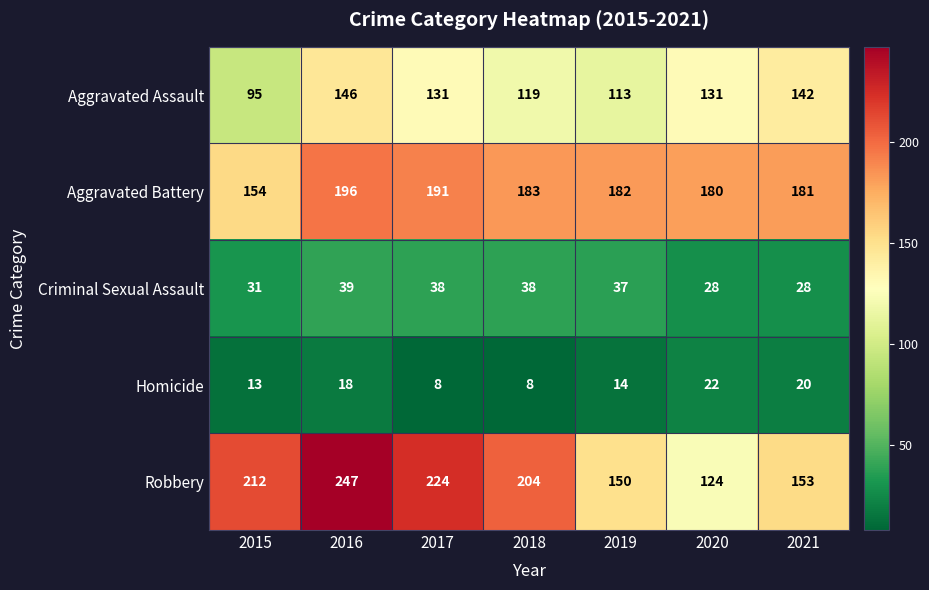

Is it true that Robbery equals 247 at 2016?

True